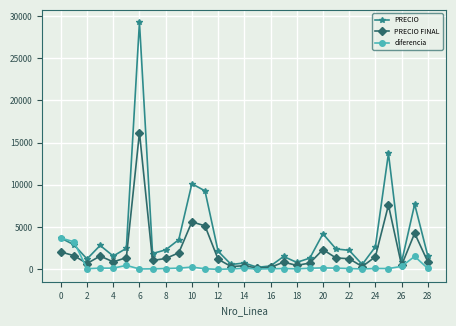

At how many categories does at least one series exceed 6681?

5